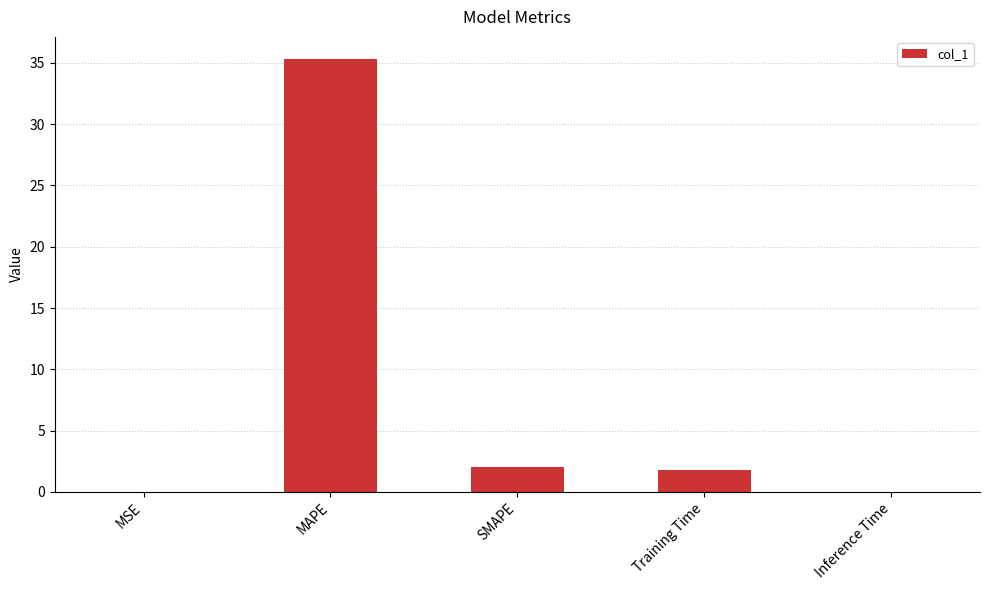

The chart shows a value of 53.8 at MAPE. True or false?

False